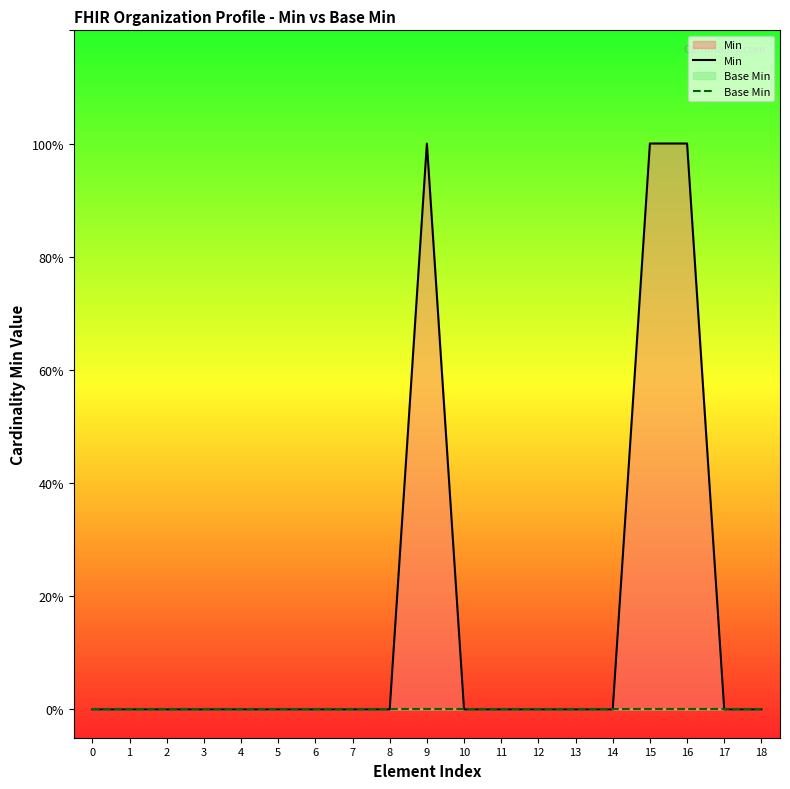

Reading right to left, extract all data points from this chart.

Min: 18=0	17=0	16=1	15=1	14=0	13=0	12=0	11=0	10=0	9=1	8=0	7=0	6=0	5=0	4=0	3=0	2=0	1=0	0=0
Base Min: 18=0	17=0	16=0	15=0	14=0	13=0	12=0	11=0	10=0	9=0	8=0	7=0	6=0	5=0	4=0	3=0	2=0	1=0	0=0